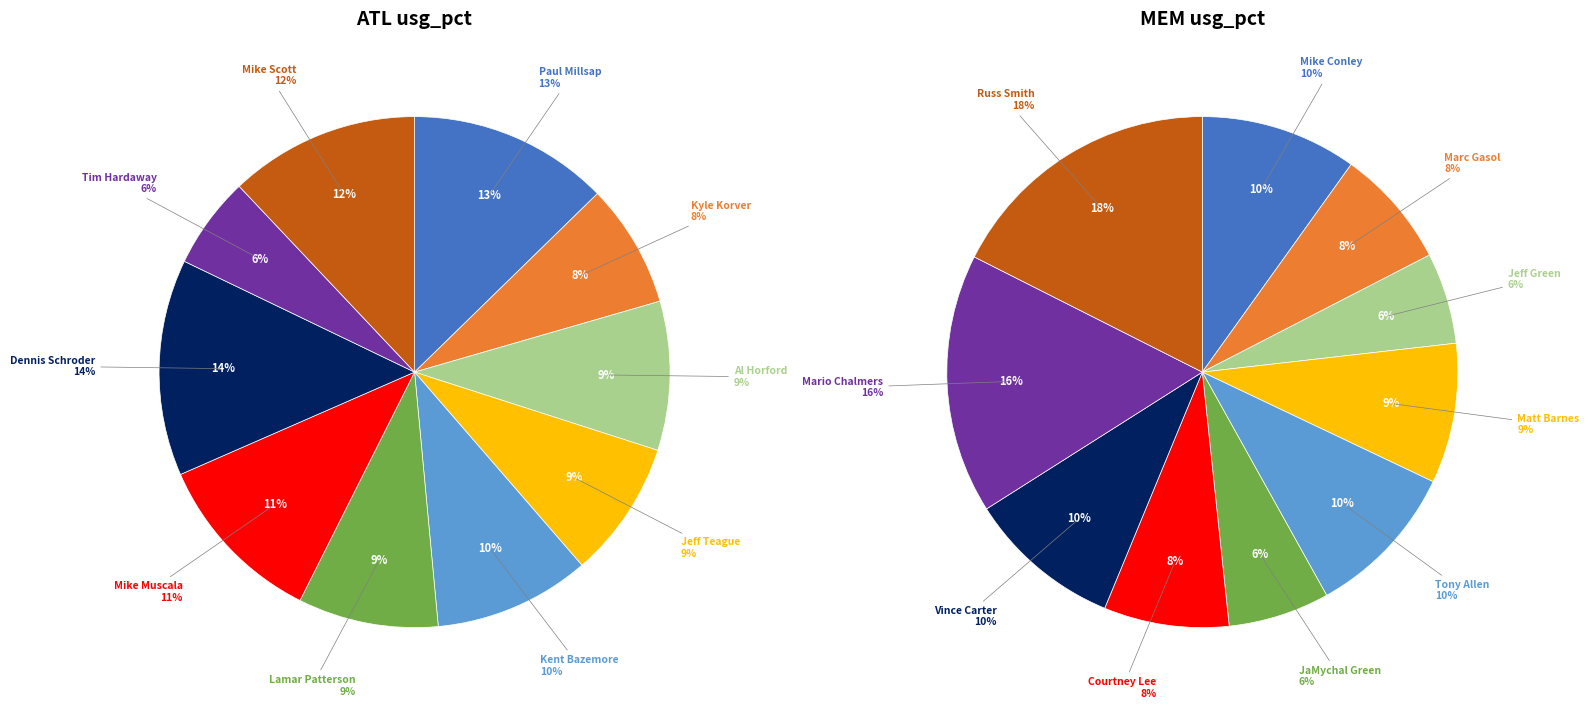

At 0, list the series in order from smallest to largest.

mem, atl